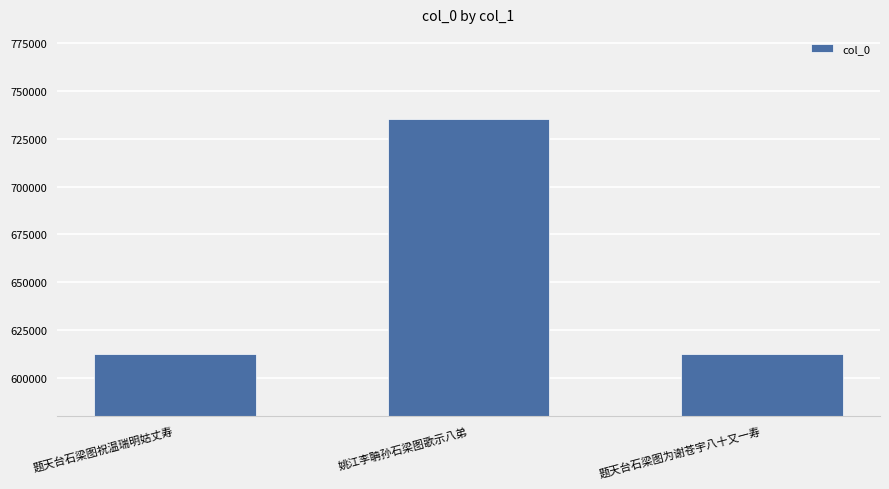

Approximately how many times larger is the value at 题天台石梁图为谢苍宇八十又一寿 compared to 姚江李聃孙石梁图歌示八弟?

0.8